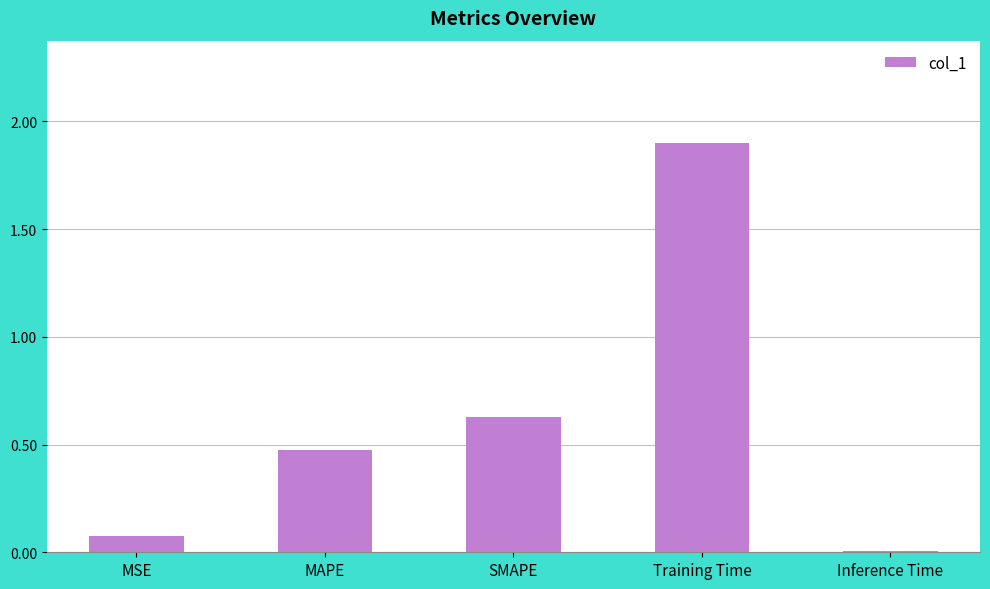

At which label is the value closest to 0?

Inference Time